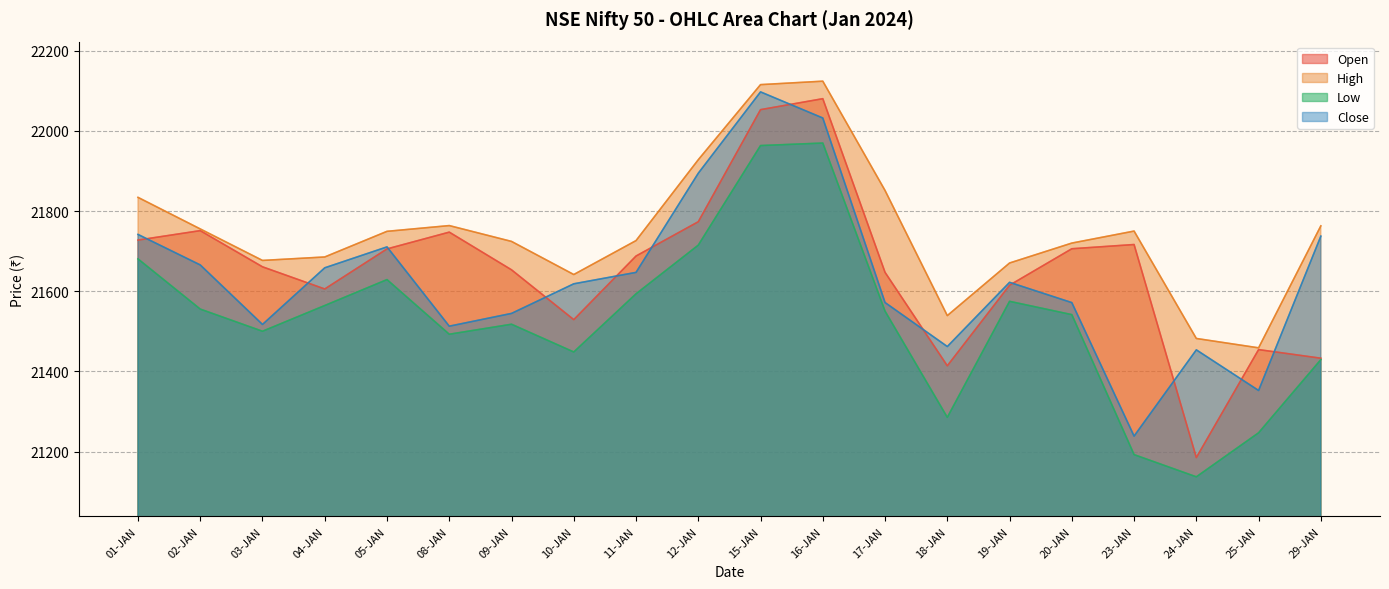

The Low series shows 5679.6 at 19-JAN. True or false?

False